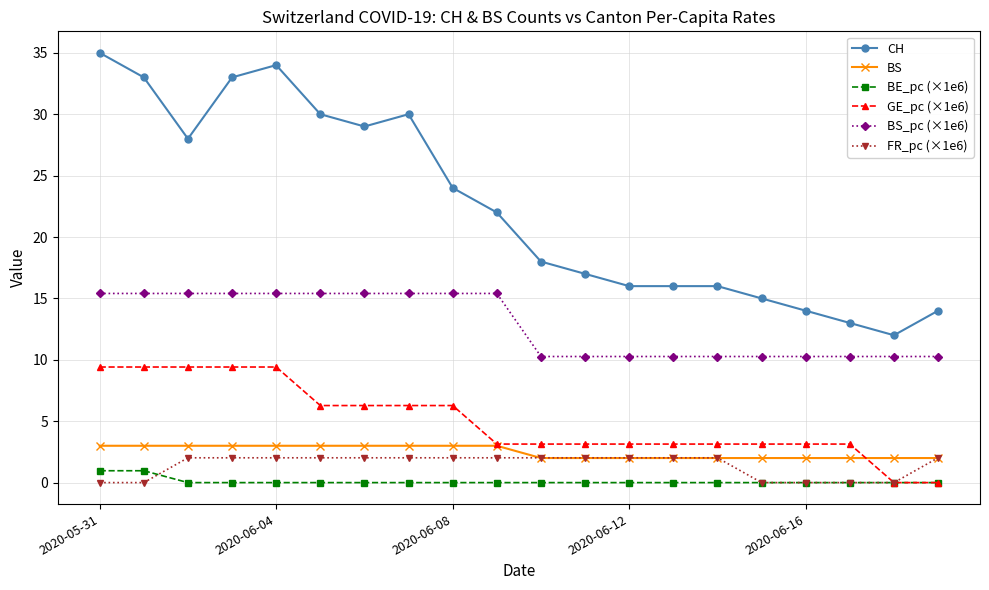

Which series has the largest total across all categories?

CH